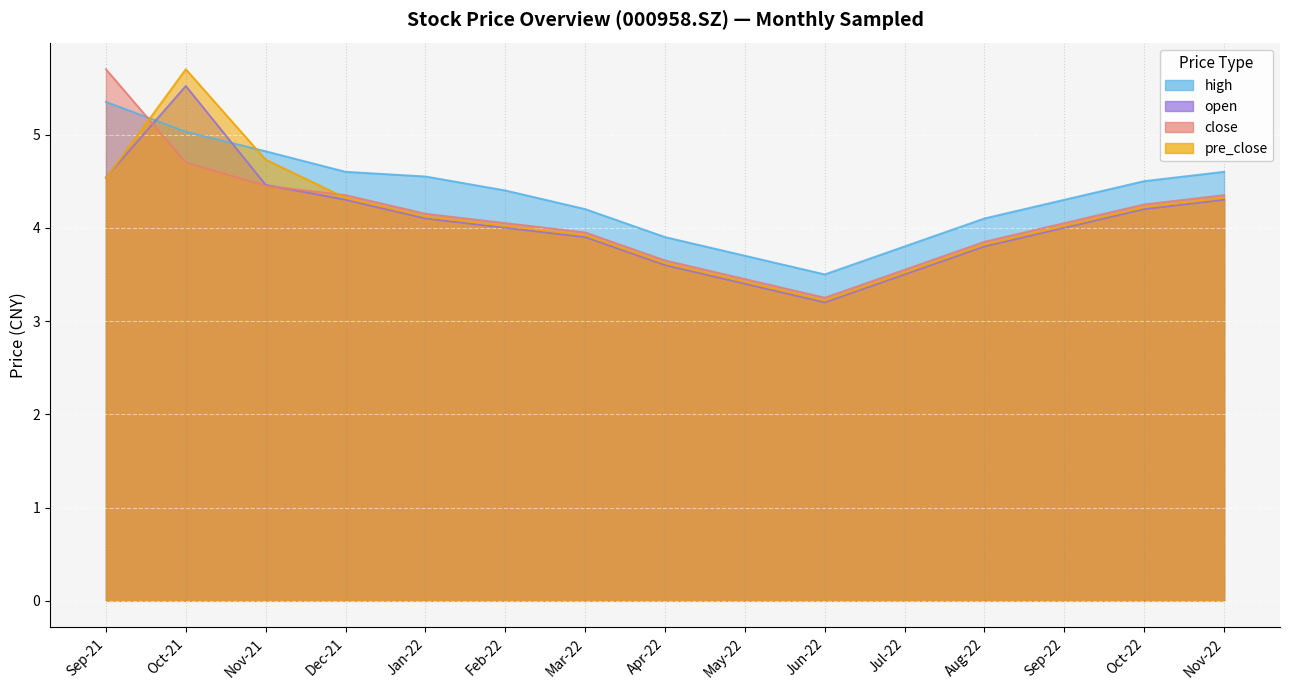

At which label does pre_close reach its peak?

Oct-21